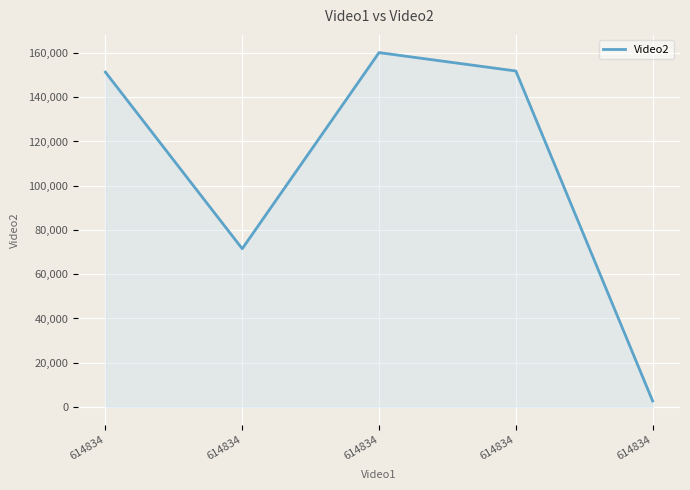

Does the chart display data point markers on the line(s)?

No